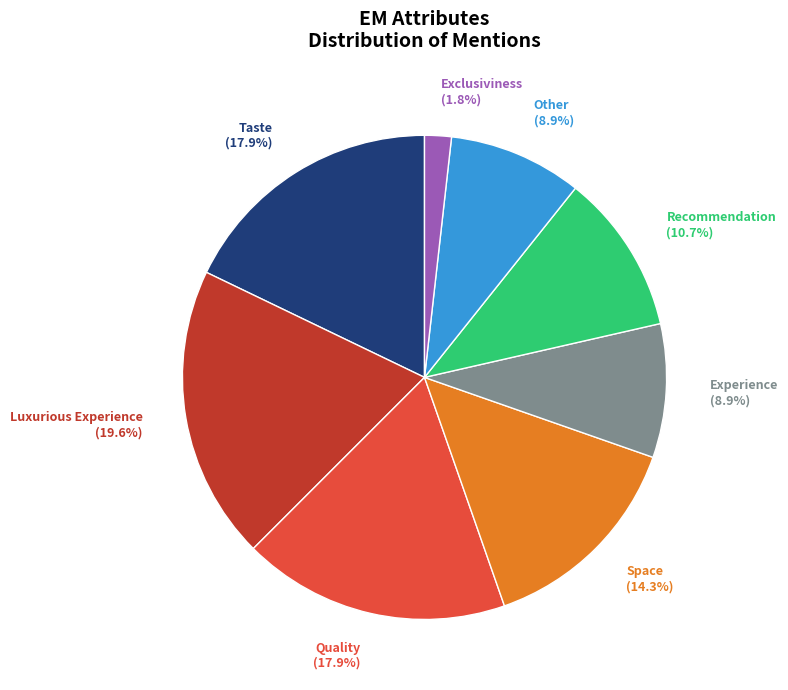

Between Taste and Recommendation, which is larger?

Taste